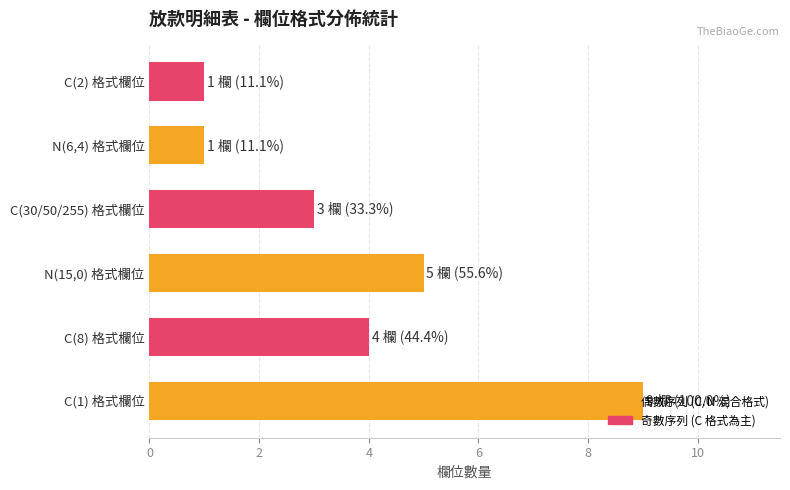

What is the maximum value shown in the chart?

9